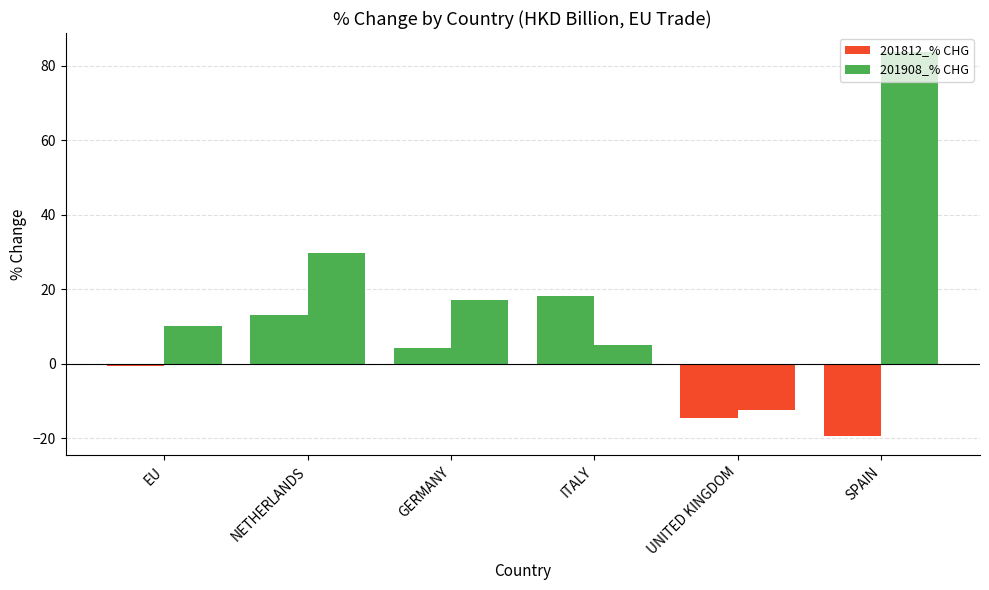

What is the sum of the 201812_% CHG values at ITALY and SPAIN?

-1.3